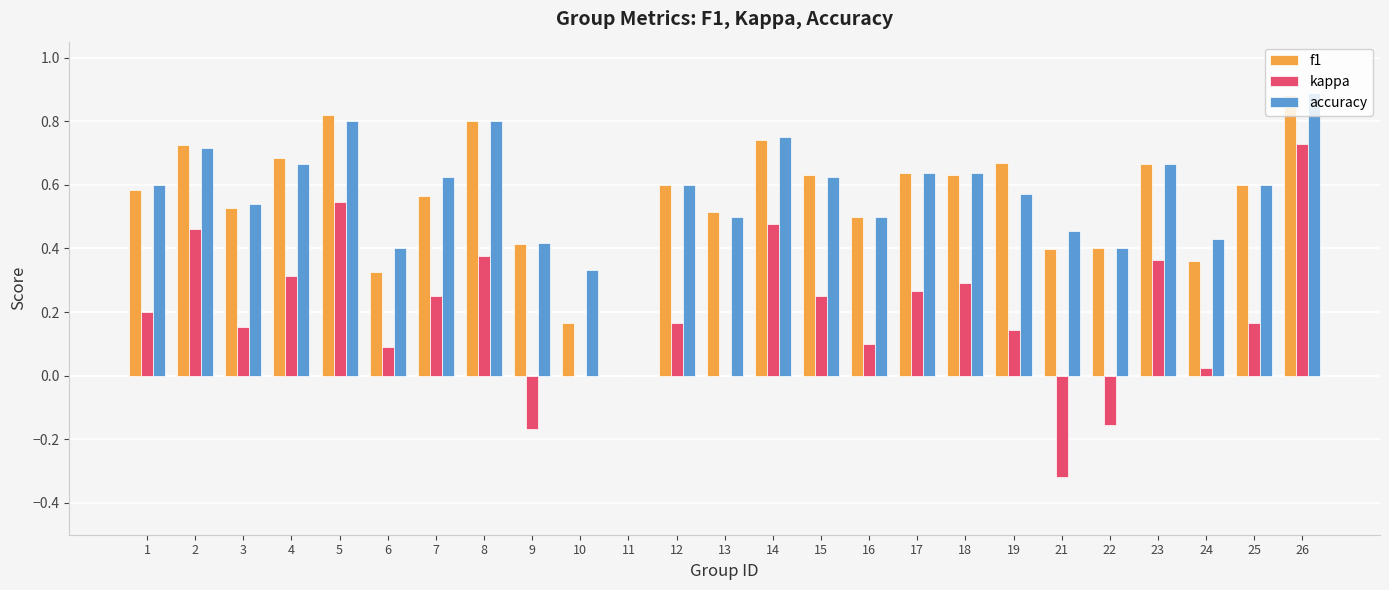

At which label does accuracy reach its peak?

26